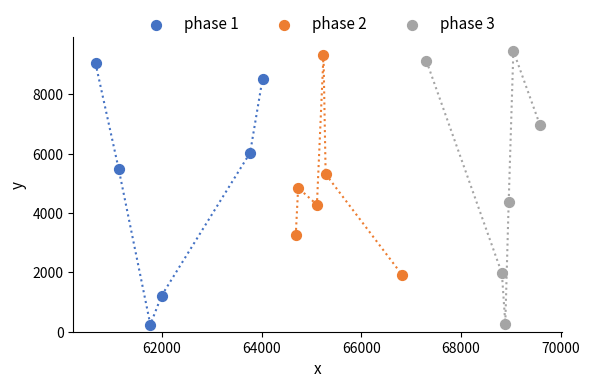

Which series has the widest spread of Y values?

phase 3